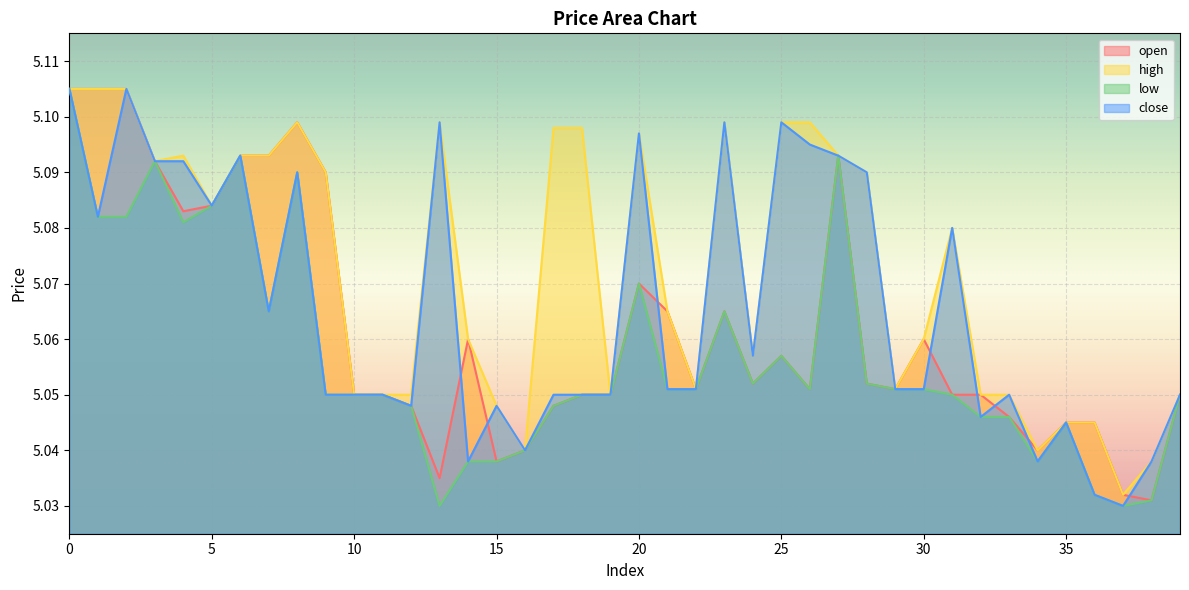

List the series in order of their overall mean, lowest first.

low, open, close, high